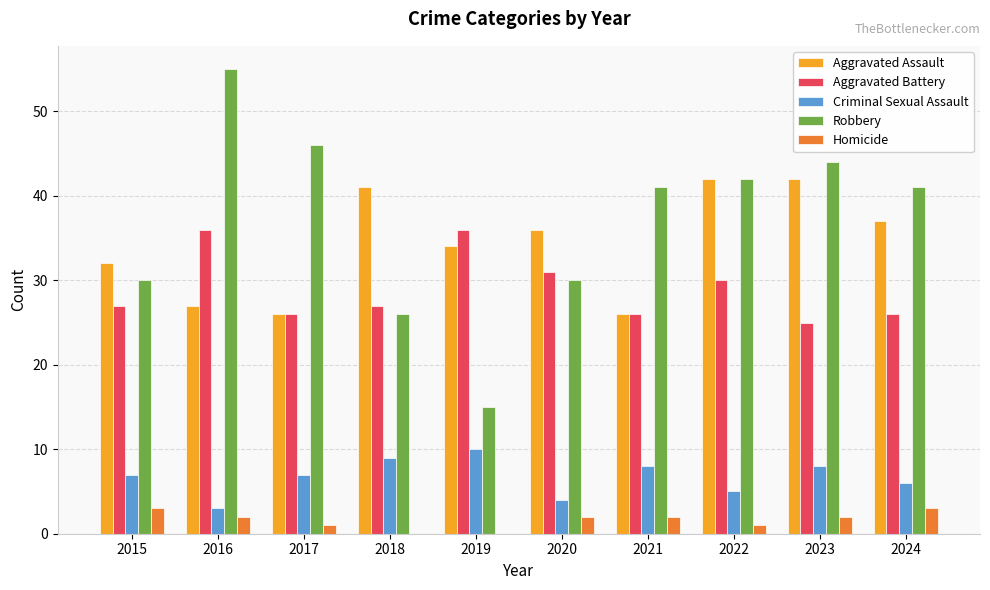

Between 2016 and 2019, which series saw the biggest shift?

Robbery